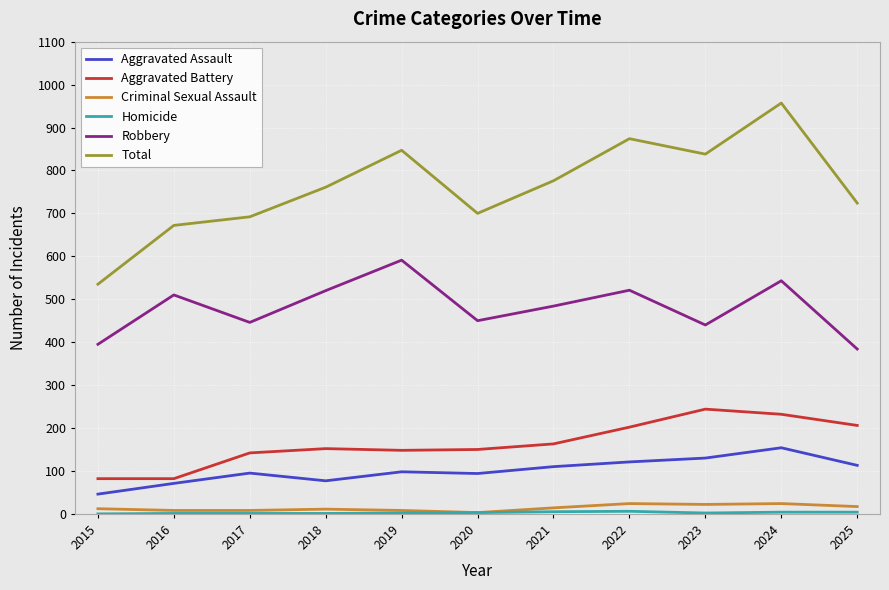

Which series has the widest spread of values?

Total